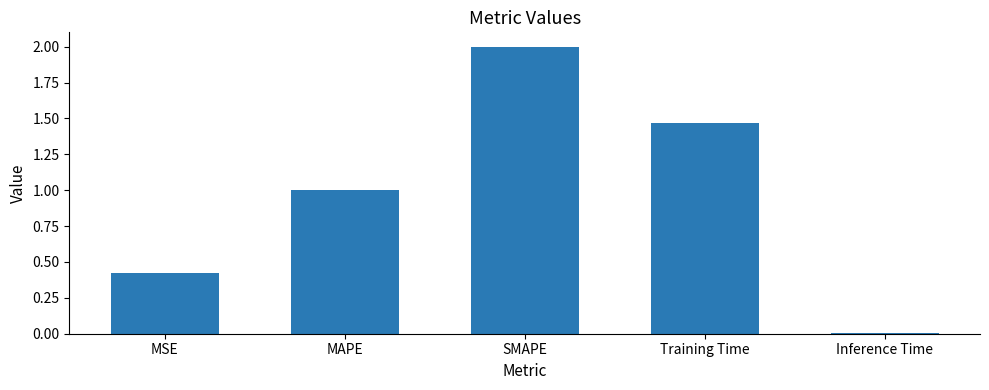

Which has a higher value, SMAPE or Training Time?

SMAPE